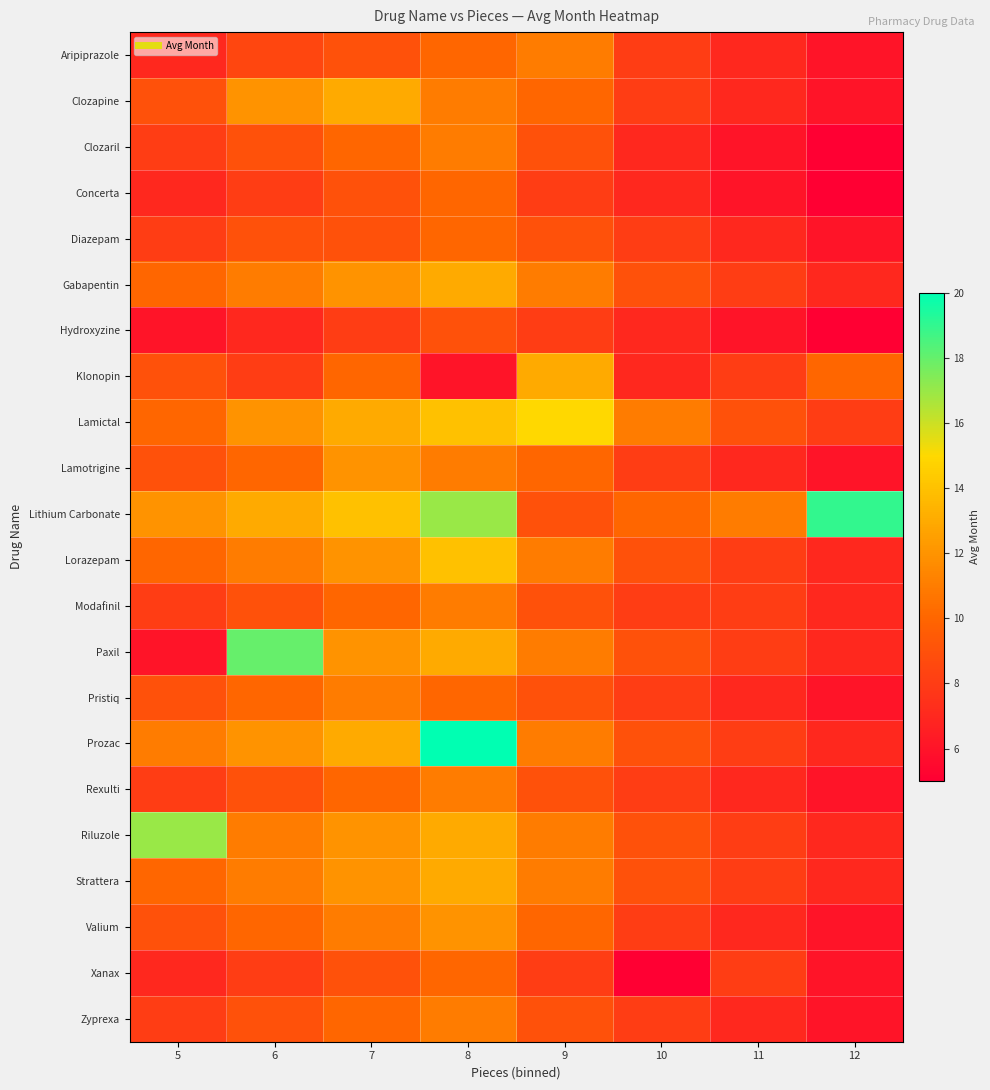

Which has a higher value, 5 or 9?

9